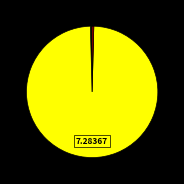

Which category has the smallest portion of the pie?

MSE